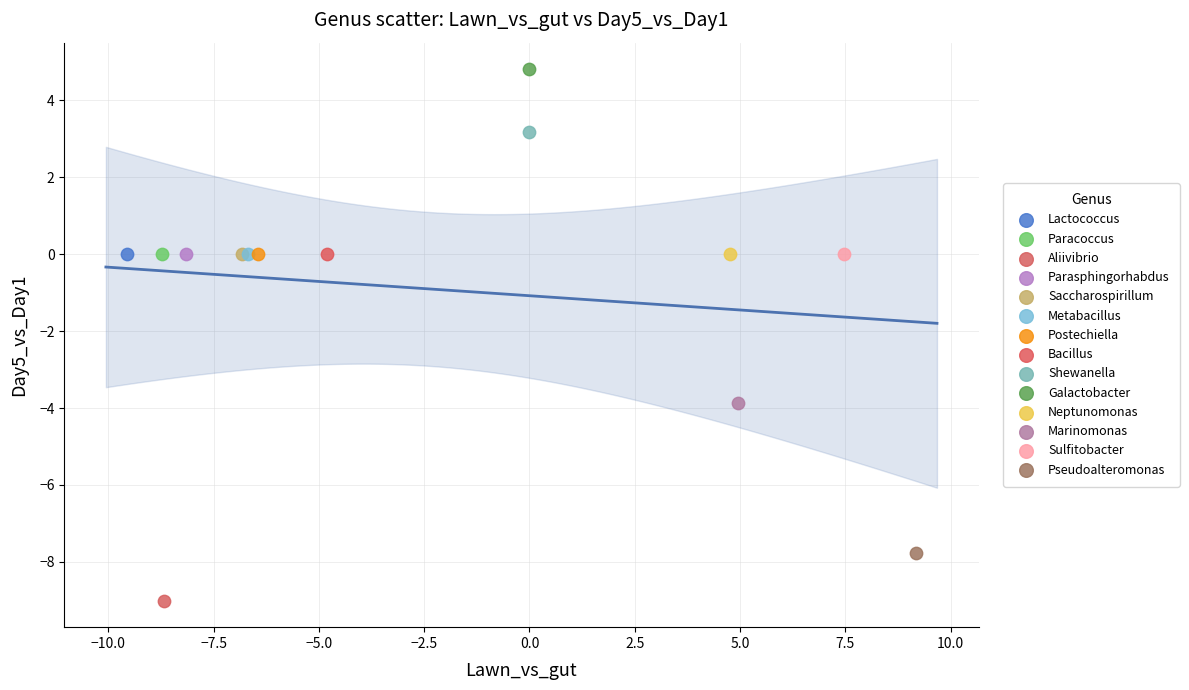

What are all the series names shown in the legend?

Lactococcus, Paracoccus, Aliivibrio, Parasphingorhabdus, Saccharospirillum, Metabacillus, Postechiella, Bacillus, Shewanella, Galactobacter, Neptunomonas, Marinomonas, Sulfitobacter, Pseudoalteromonas